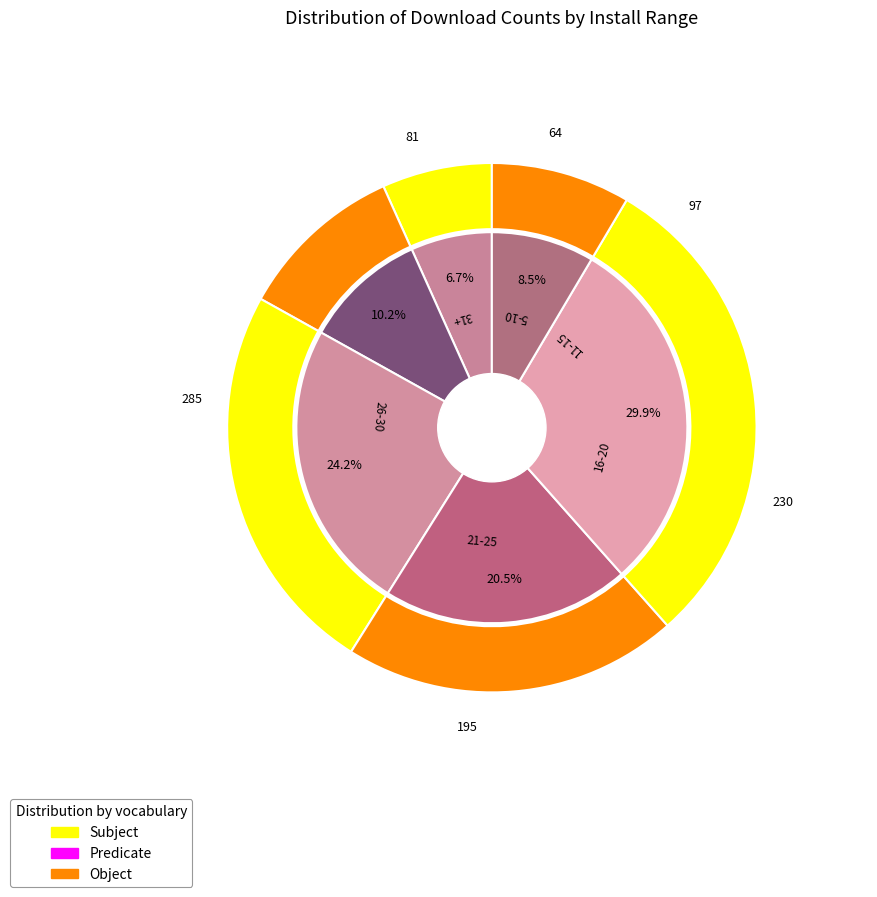

Does 2025-07-22 account for over 50% of the chart?

No